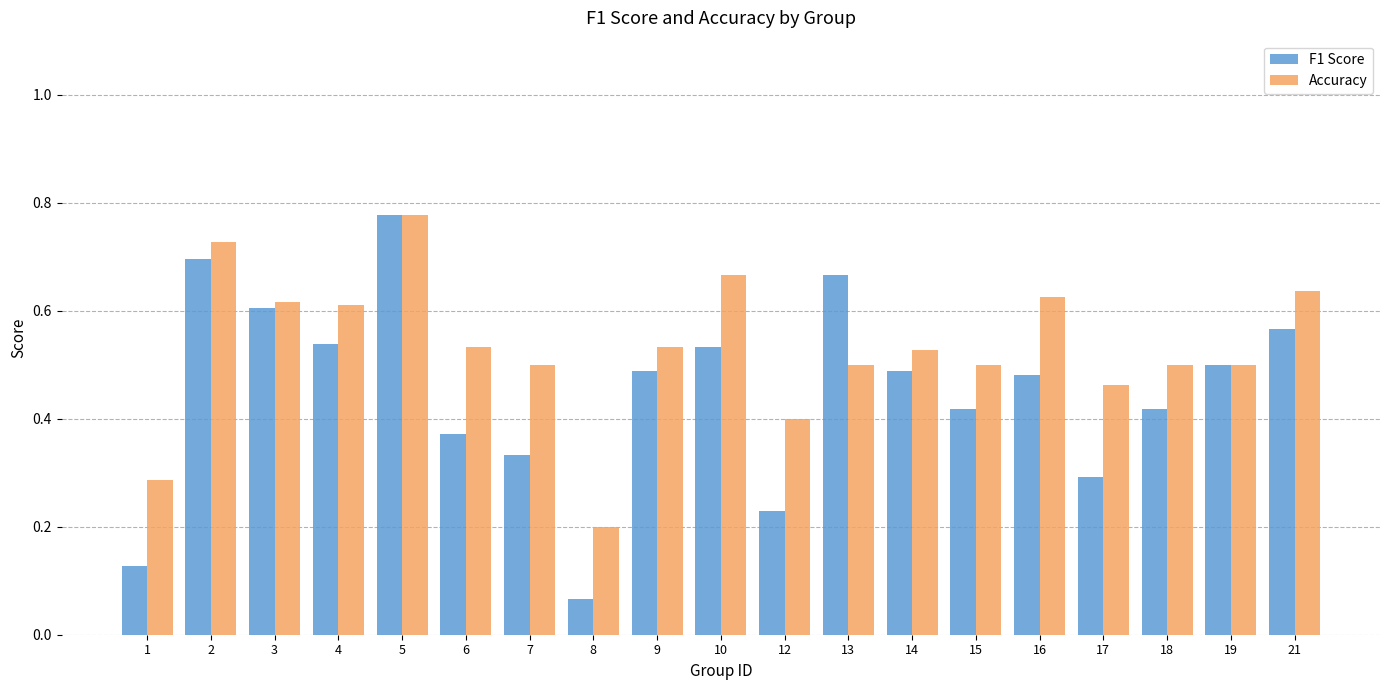

Is it true that Accuracy equals 0.5 at 14?

True